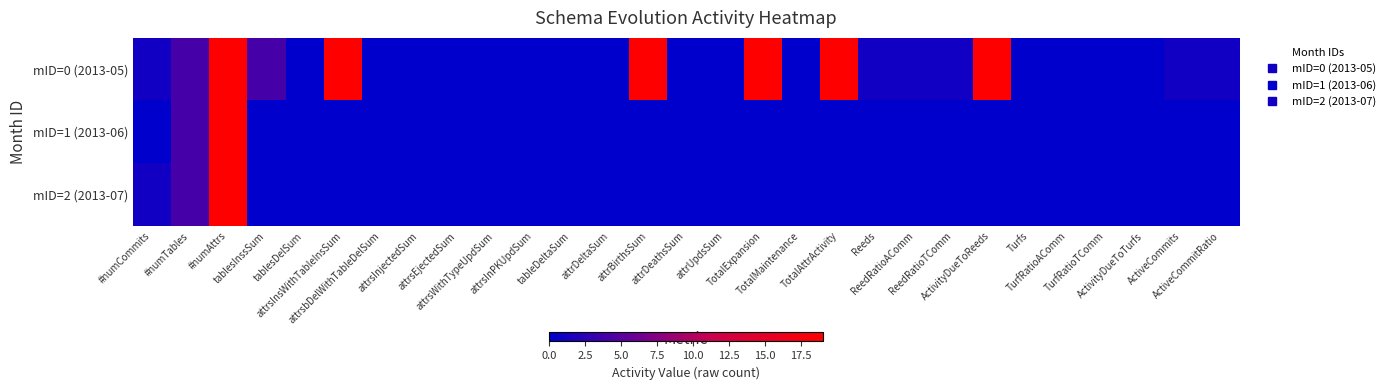

Reading left to right, extract all data points from this chart.

mID=0 (2013-05): #numCommits=1	#numTables=4	#numAttrs=19	tablesInssSum=4	tablesDelSum=0	attrsInsWithTableInsSum=19	attrsbDelWithTableDelSum=0	attrsInjectedSum=0	attrsEjectedSum=0	attrsWithTypeUpdSum=0	attrsInPKUpdSum=0	tableDeltaSum=0	attrDeltaSum=0	attrBirthsSum=19	attrDeathsSum=0	attrUpdsSum=0	TotalExpansion=19	TotalMaintenance=0	TotalAttrActivity=19	Reeds=1	ReedRatioAComm=1	ReedRatioTComm=1	ActivityDueToReeds=19	Turfs=0	TurfRatioAComm=0	TurfRatioTComm=0	ActivityDueToTurfs=0	ActiveCommits=1	ActiveCommitRatio=1
mID=1 (2013-06): #numCommits=0	#numTables=4	#numAttrs=19	tablesInssSum=0	tablesDelSum=0	attrsInsWithTableInsSum=0	attrsbDelWithTableDelSum=0	attrsInjectedSum=0	attrsEjectedSum=0	attrsWithTypeUpdSum=0	attrsInPKUpdSum=0	tableDeltaSum=0	attrDeltaSum=0	attrBirthsSum=0	attrDeathsSum=0	attrUpdsSum=0	TotalExpansion=0	TotalMaintenance=0	TotalAttrActivity=0	Reeds=0	ReedRatioAComm=0	ReedRatioTComm=0	ActivityDueToReeds=0	Turfs=0	TurfRatioAComm=0	TurfRatioTComm=0	ActivityDueToTurfs=0	ActiveCommits=0	ActiveCommitRatio=0
mID=2 (2013-07): #numCommits=1	#numTables=4	#numAttrs=19	tablesInssSum=0	tablesDelSum=0	attrsInsWithTableInsSum=0	attrsbDelWithTableDelSum=0	attrsInjectedSum=0	attrsEjectedSum=0	attrsWithTypeUpdSum=0	attrsInPKUpdSum=0	tableDeltaSum=0	attrDeltaSum=0	attrBirthsSum=0	attrDeathsSum=0	attrUpdsSum=0	TotalExpansion=0	TotalMaintenance=0	TotalAttrActivity=0	Reeds=0	ReedRatioAComm=0	ReedRatioTComm=0	ActivityDueToReeds=0	Turfs=0	TurfRatioAComm=0	TurfRatioTComm=0	ActivityDueToTurfs=0	ActiveCommits=0	ActiveCommitRatio=0